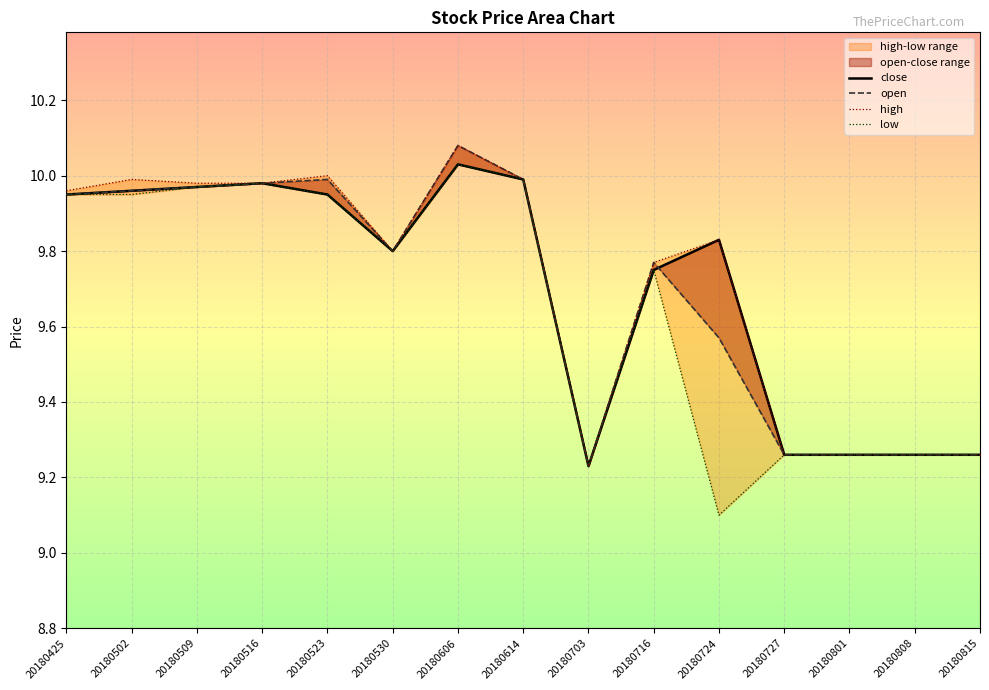

Reading left to right, what are all the values shown in this chart?

close: 20180425=9.9	20180502=10.0	20180509=10.0	20180516=10.0	20180523=9.9	20180530=9.8	20180606=10.0	20180614=10.0	20180703=9.2	20180716=9.8	20180724=9.8	20180727=9.3	20180801=9.3	20180808=9.3	20180815=9.3
open: 20180425=9.9	20180502=10.0	20180509=10.0	20180516=10.0	20180523=10.0	20180530=9.8	20180606=10.1	20180614=10.0	20180703=9.2	20180716=9.8	20180724=9.6	20180727=9.3	20180801=9.3	20180808=9.3	20180815=9.3
high: 20180425=10.0	20180502=10.0	20180509=10.0	20180516=10.0	20180523=10.0	20180530=9.8	20180606=10.1	20180614=10.0	20180703=9.2	20180716=9.8	20180724=9.8	20180727=9.3	20180801=9.3	20180808=9.3	20180815=9.3
low: 20180425=9.9	20180502=9.9	20180509=10.0	20180516=10.0	20180523=9.9	20180530=9.8	20180606=10.0	20180614=10.0	20180703=9.2	20180716=9.8	20180724=9.1	20180727=9.3	20180801=9.3	20180808=9.3	20180815=9.3